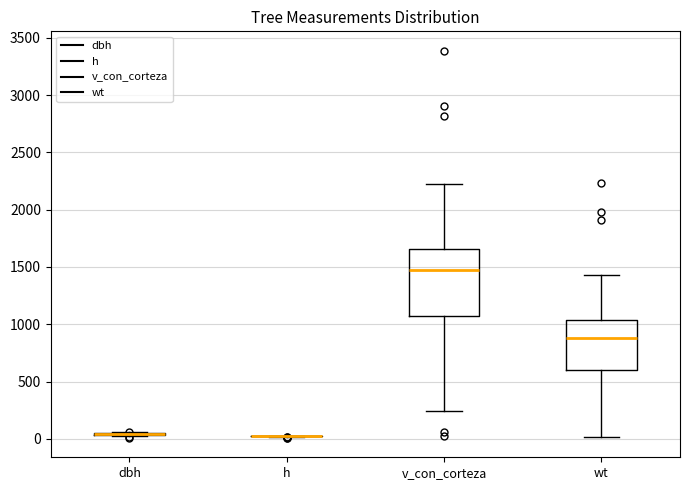

Reading left to right, read every box against the y-axis: the position of its median line, the range the box covers, and the ends of its whiskers. The values are not printed on the chart, so give them approximately, as read against the axis.

dbh: box collapsed to a line at 50, whiskers 0 to 50
h: box collapsed to a line at 0, whiskers 0 to 50
v_con_corteza: median 1500, box 1050 to 1650, whiskers 250 to 2200
wt: median 900, box 600 to 1050, whiskers 0 to 1450